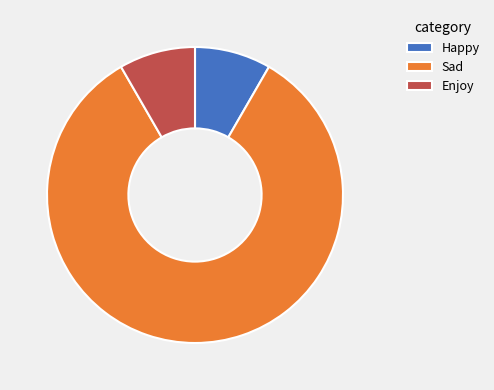

Which category has the biggest portion of the pie?

Sad